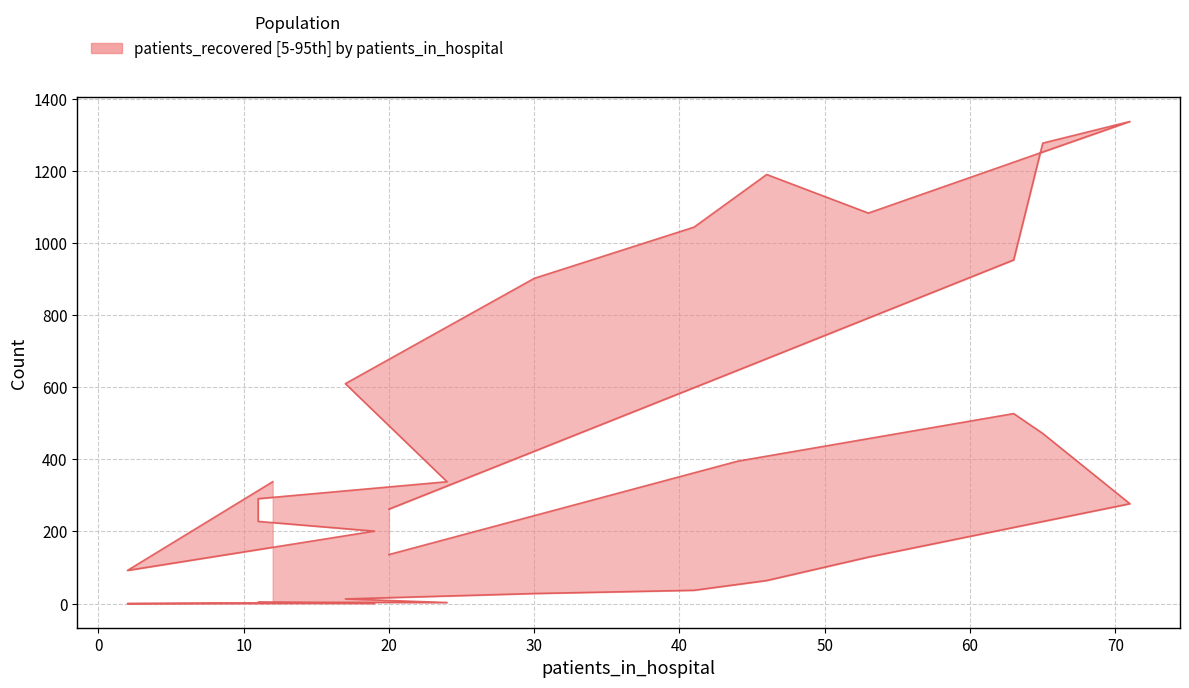

Between 0 and 30, which is larger?

30